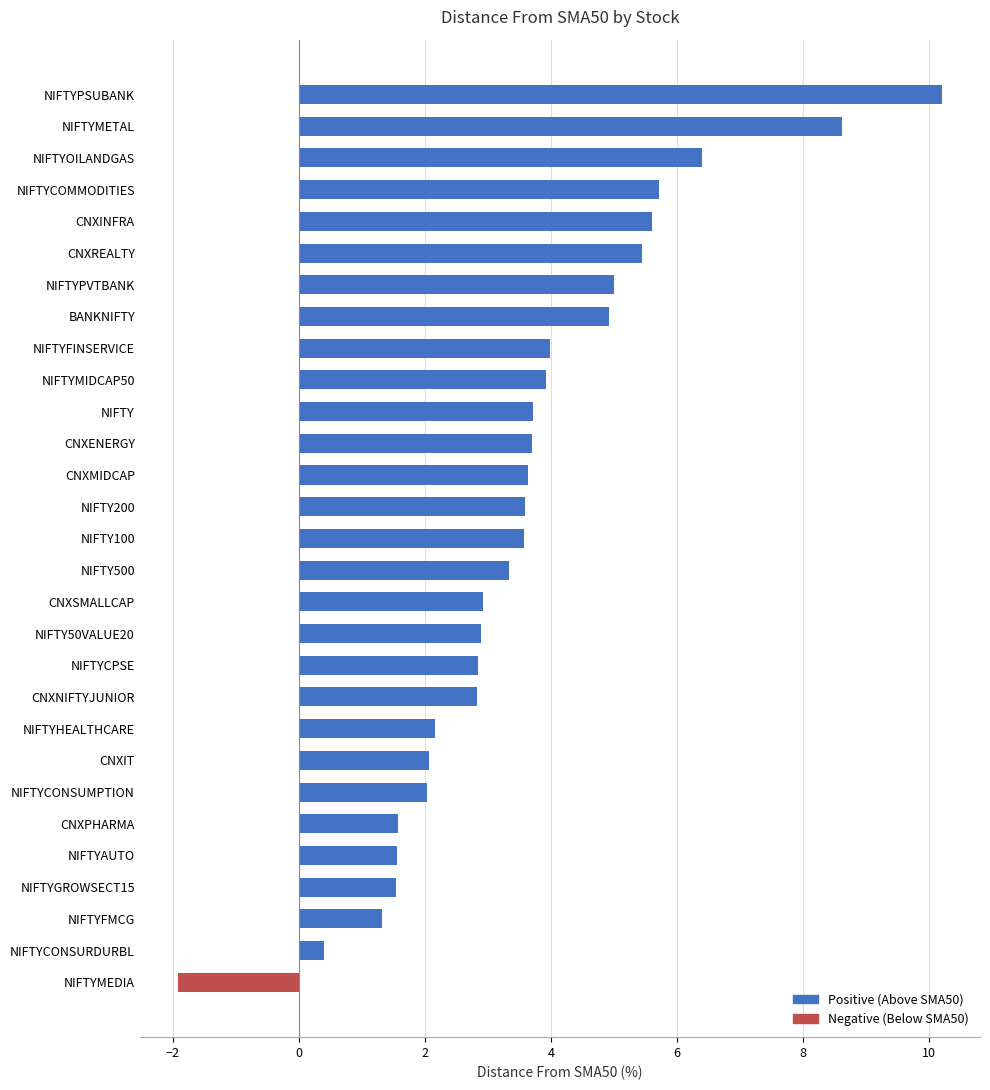

What is the maximum value shown in the chart?

10.2